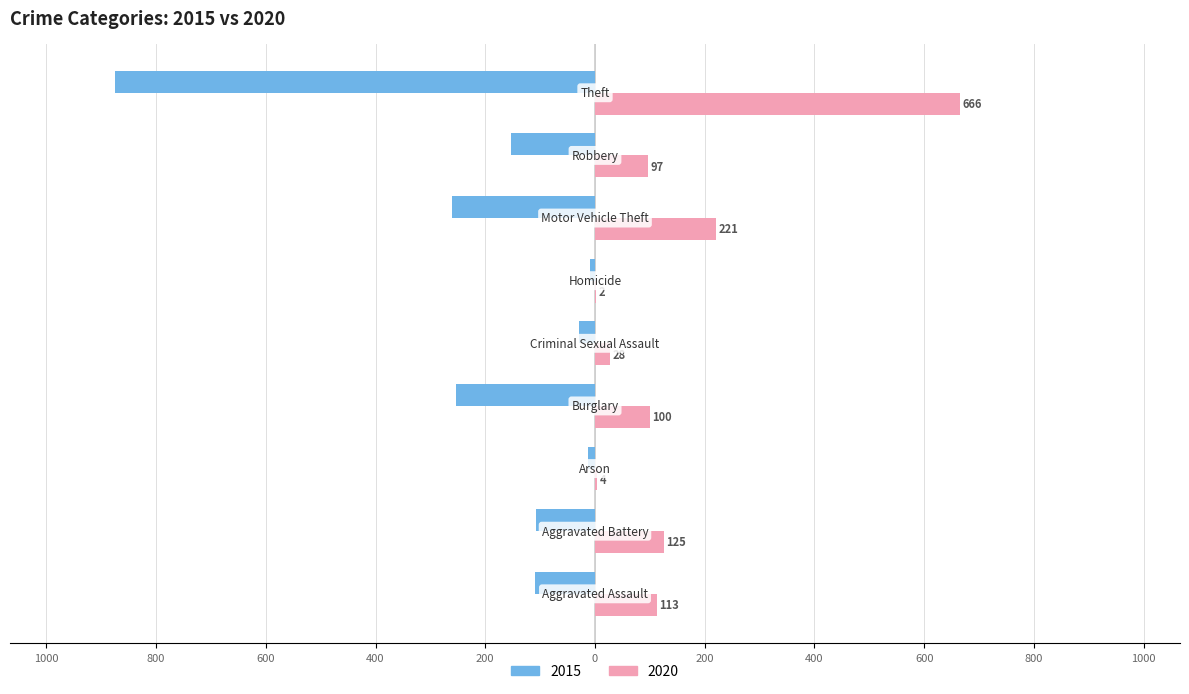

At which label is 2020 closest to 334?

Motor Vehicle Theft